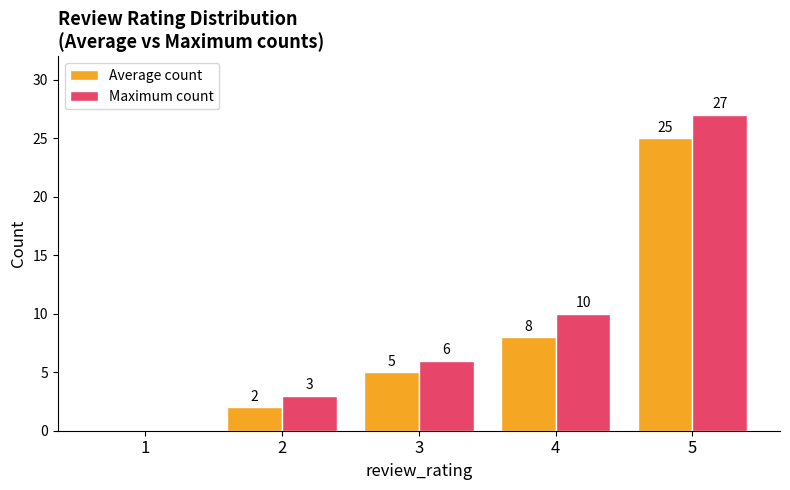

Which series has the largest total across all categories?

Maximum count